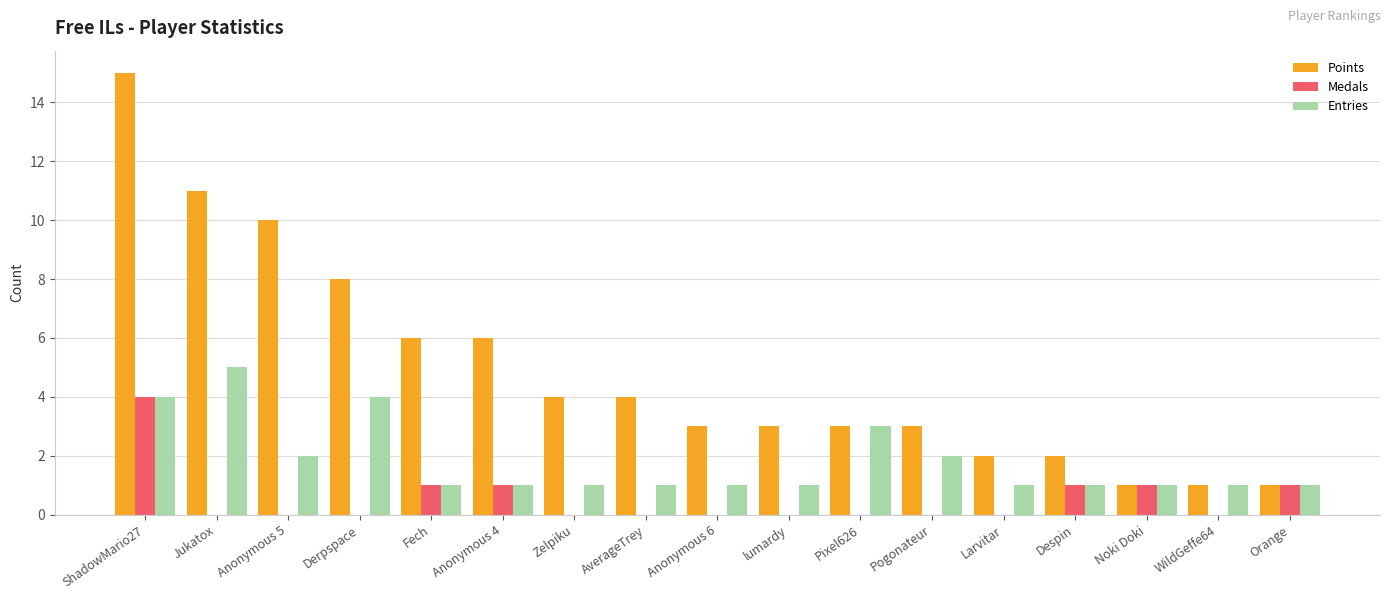

Where is Points nearest to the value 8?

Derpspace